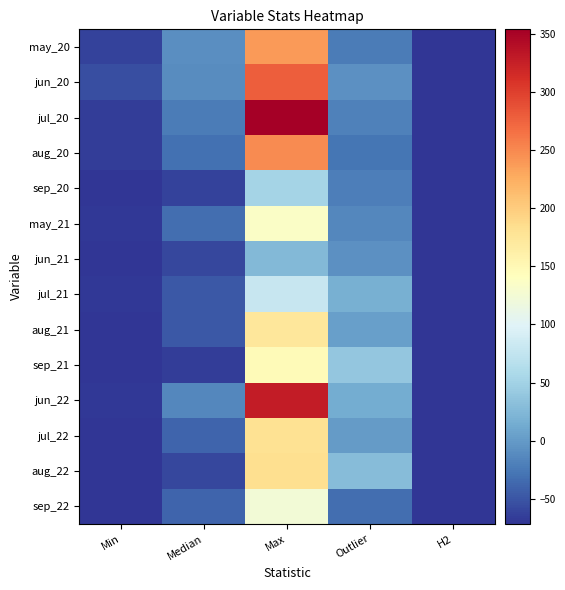

Which category has the lowest value across all series?

H2